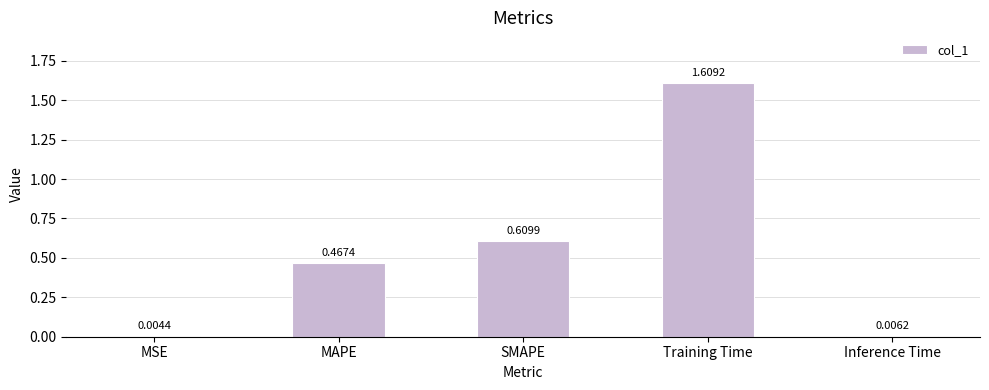

Which label corresponds to the largest value in the chart?

Training Time